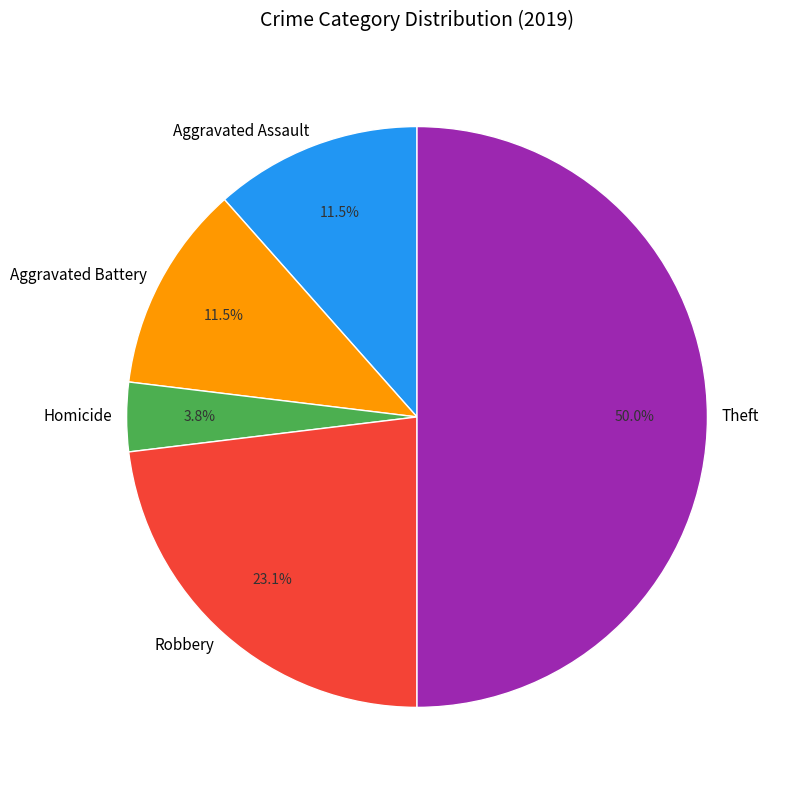

Do Robbery and Homicide together represent more than half of the pie?

No